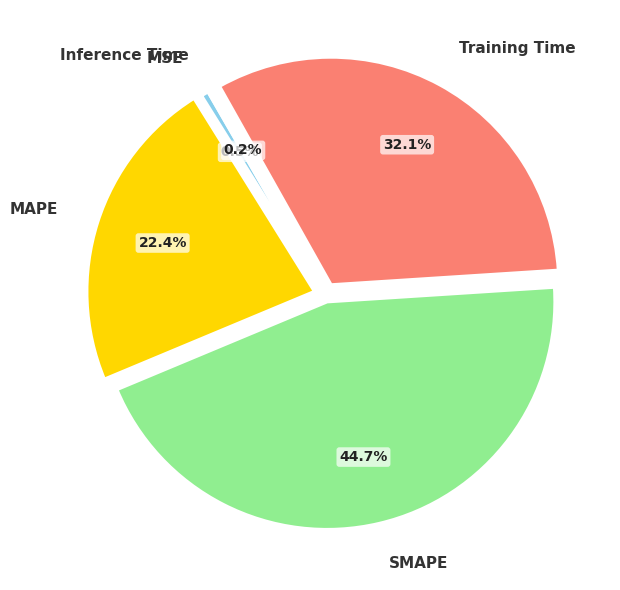

Which category has the biggest portion of the pie?

SMAPE